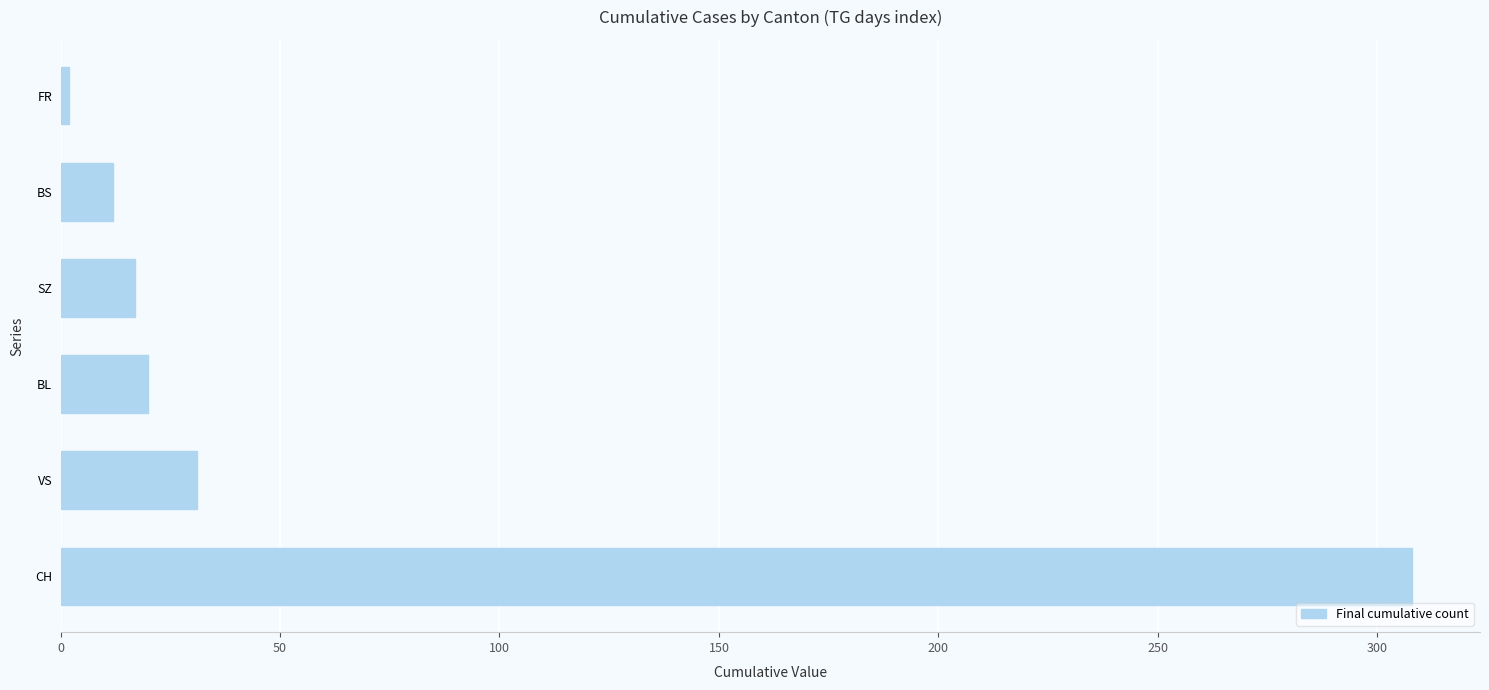

Reading top to bottom, what are all the values shown in this chart?

FR=2	BS=12	SZ=17	BL=20	VS=31	CH=308